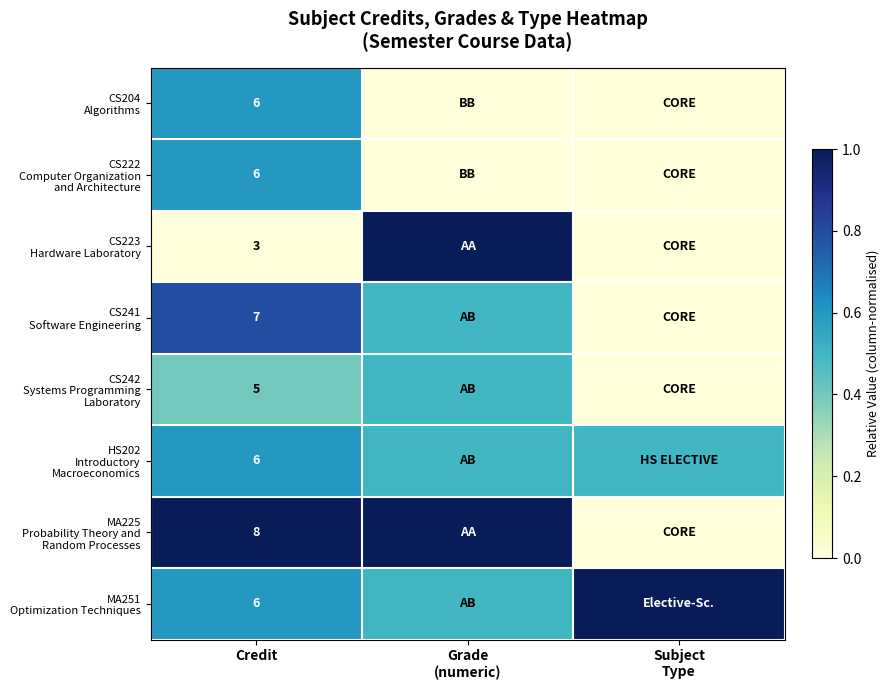

What is the difference between the highest and lowest values at Credit?

5.0